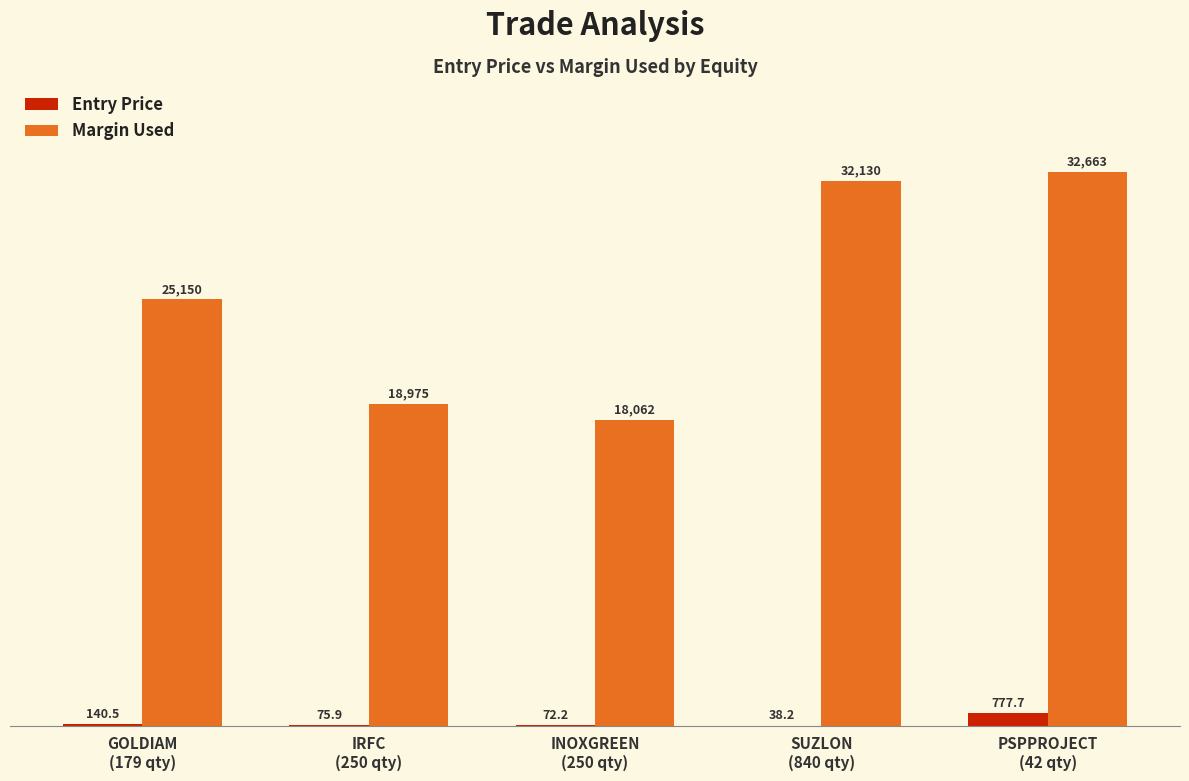

What is the highest value of the Entry Price series?

777.7